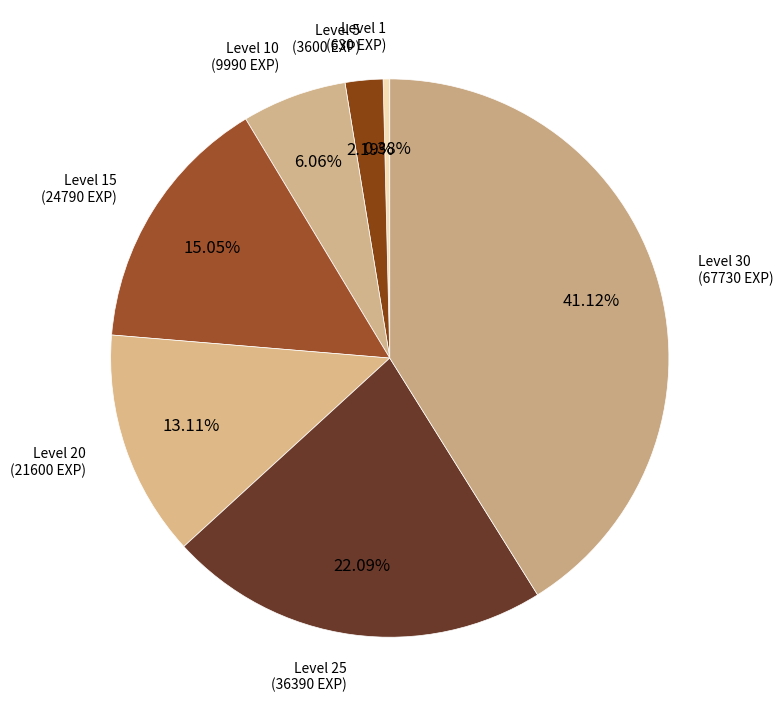

Is there a majority slice in this chart?

No